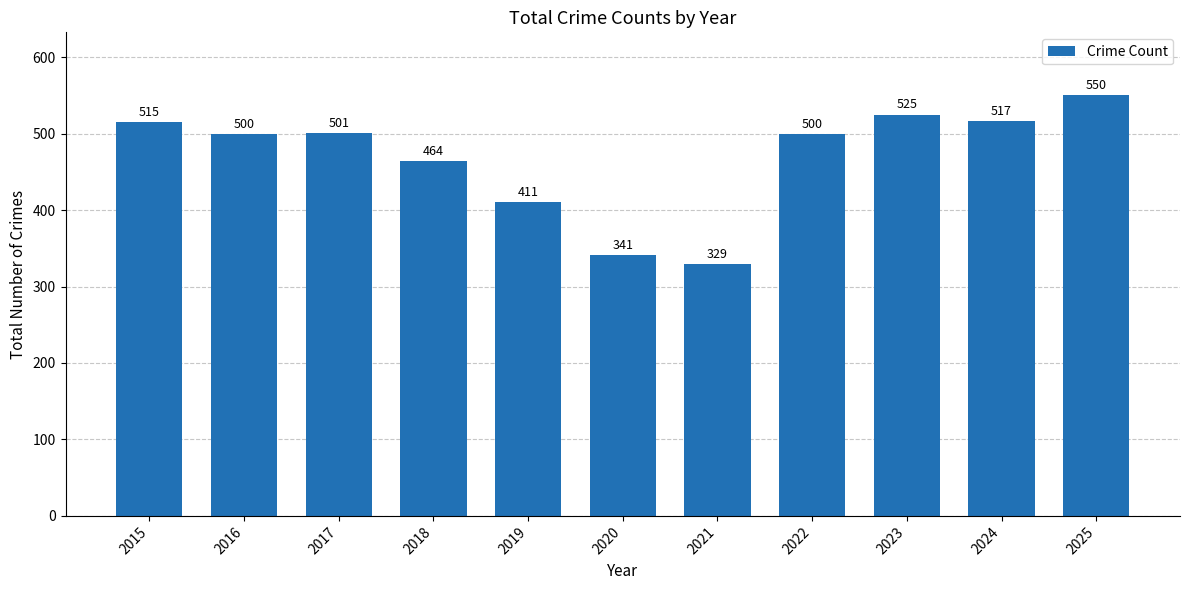

What is the change in value from 2022 to 2024?

+17